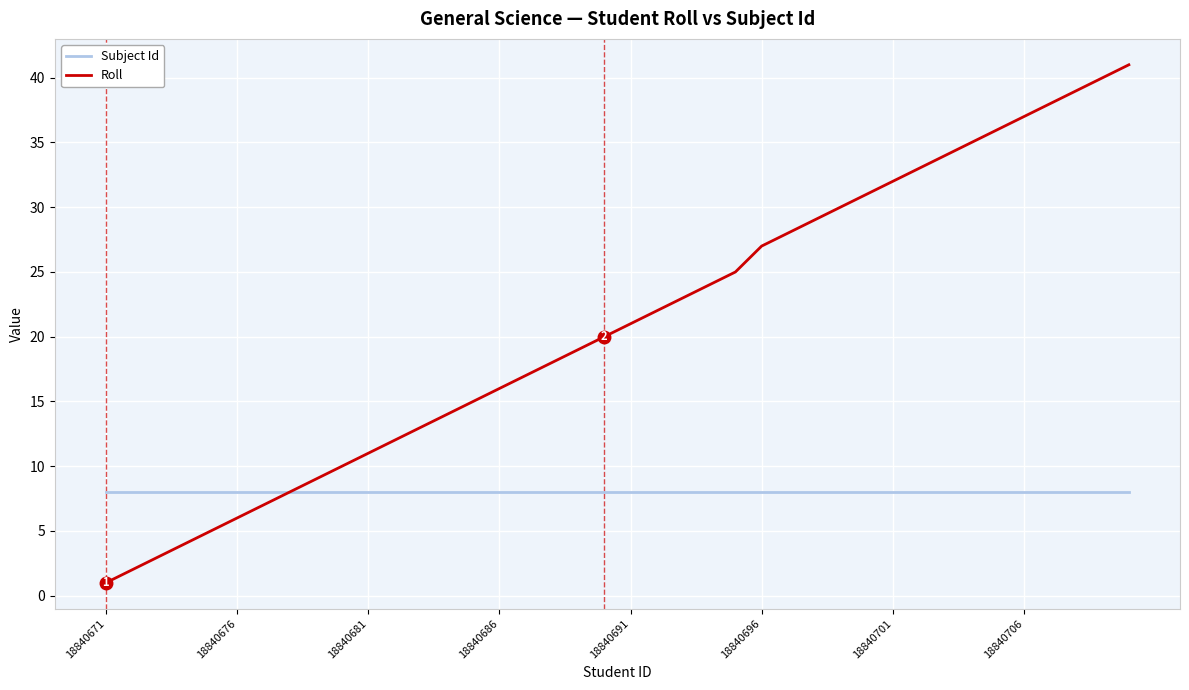

What is the highest value of the Subject Id series?

8